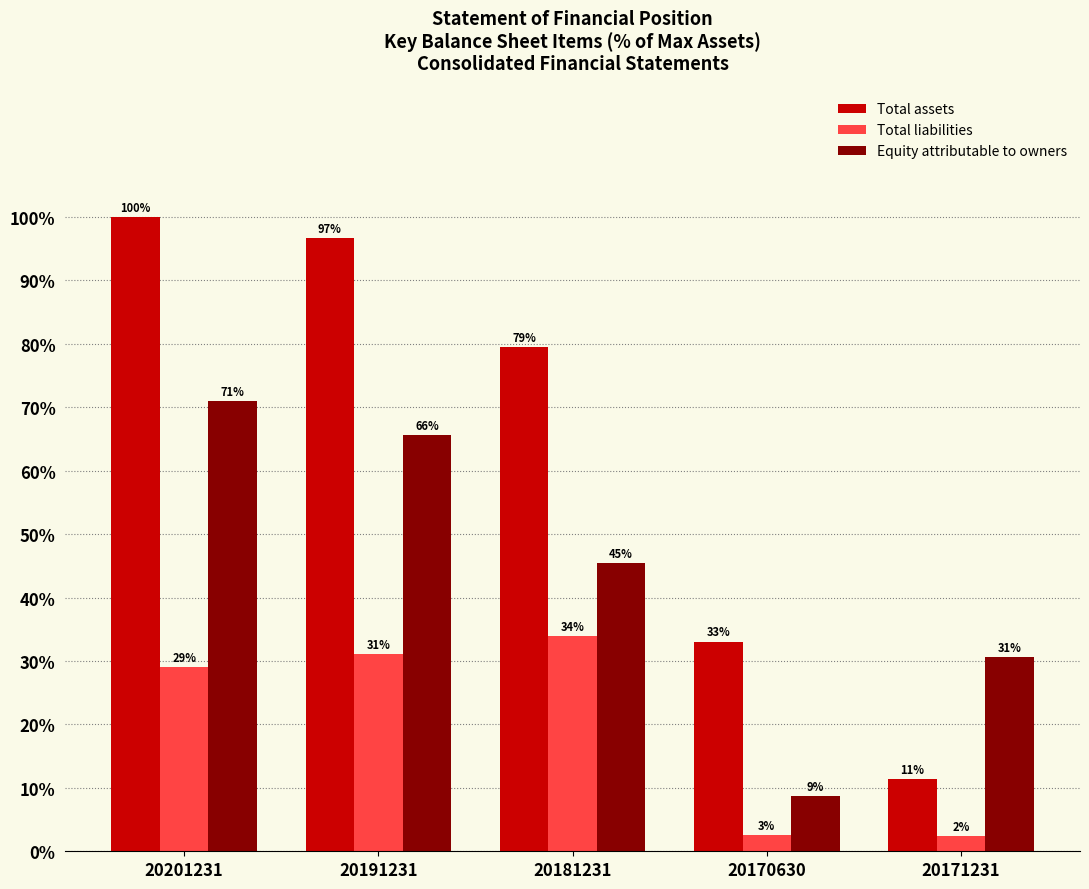

What value does the Equity attributable to owners series have at 20191231?

65.7